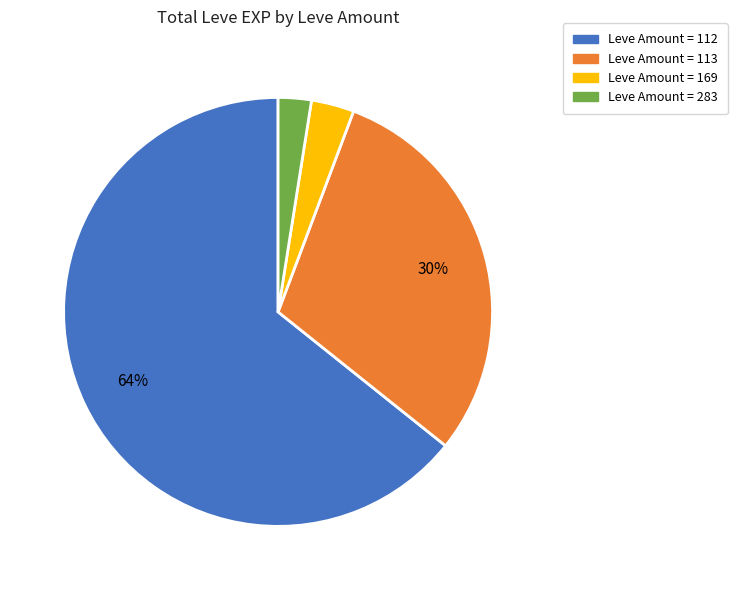

Is there any slice that represents more than half of the pie?

Yes